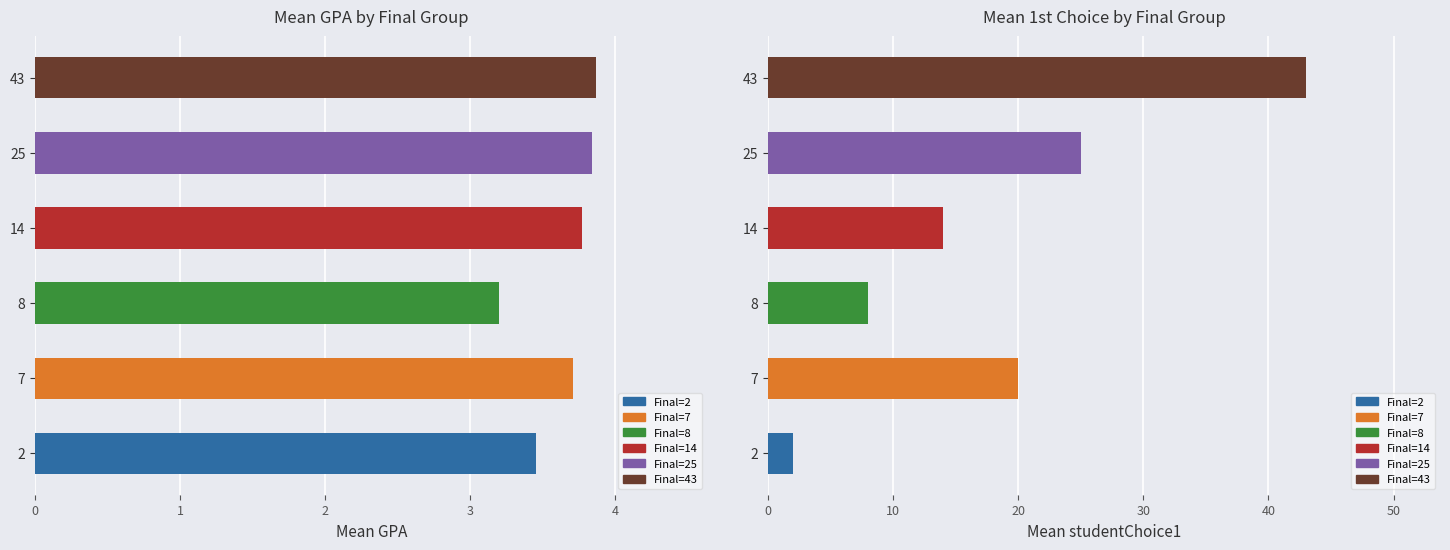

Rank the categories by Mean Choice1 value from lowest to highest.

2, 8, 14, 7, 25, 43